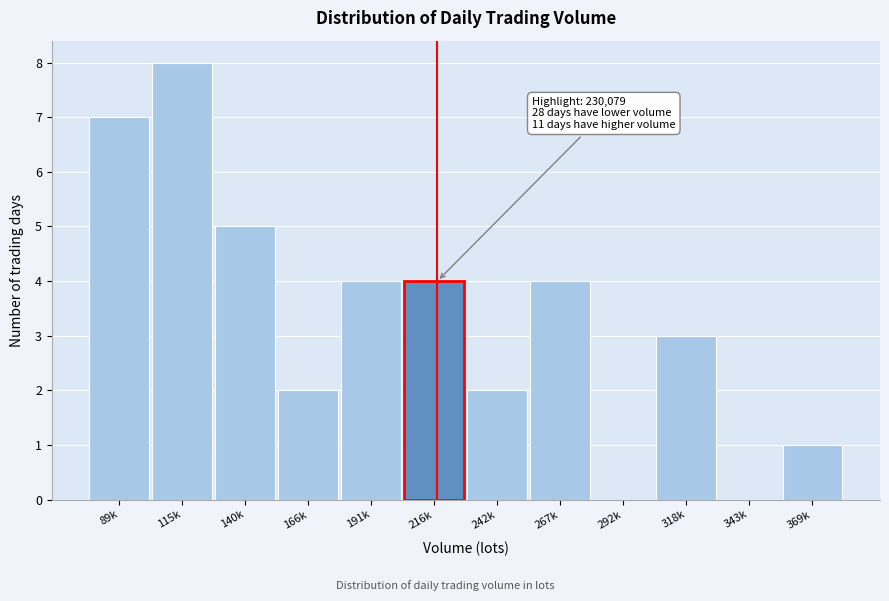

Reading left to right, what are all the values shown in this chart?

89k=7	115k=8	140k=5	166k=2	191k=4	216k=4	242k=2	267k=4	292k=0	318k=3	343k=0	369k=1